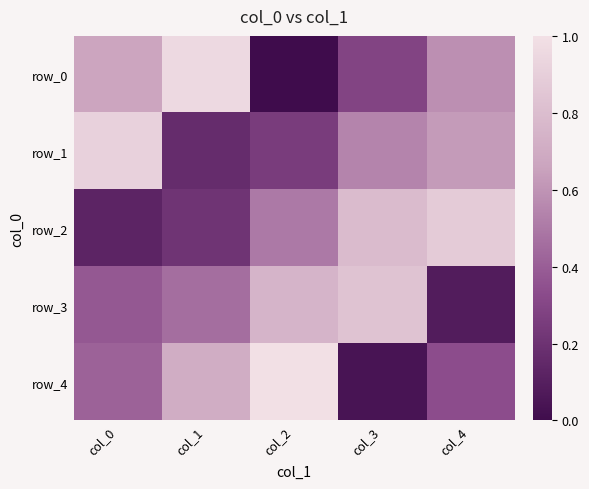

Which category has the lowest value across all series?

col_2